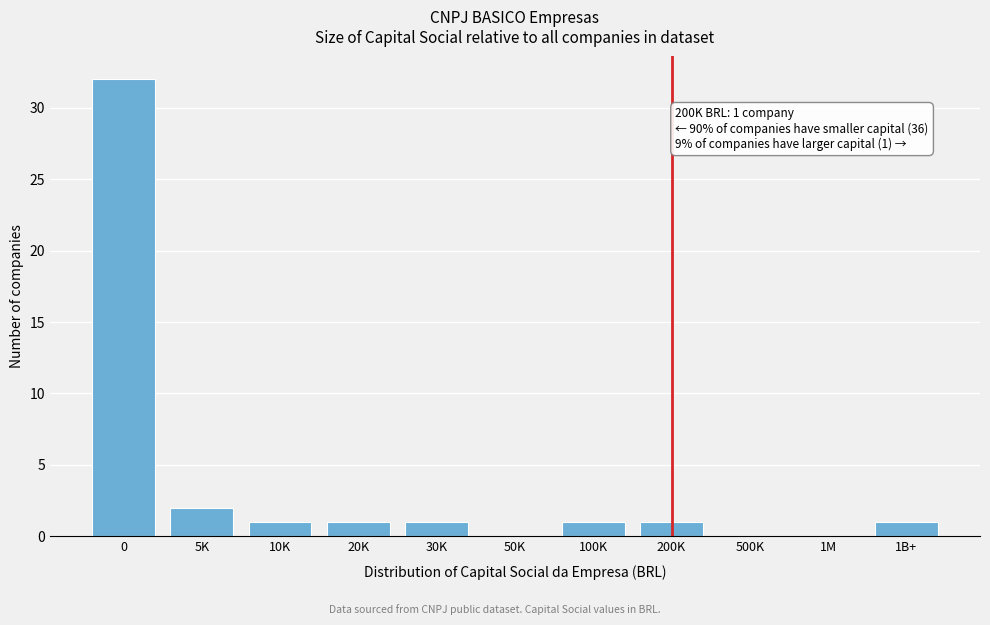

Reading left to right, list all the values displayed in this chart.

0=32	5K=2	10K=1	20K=1	30K=1	50K=0	100K=1	200K=1	500K=0	1M=0	1B+=1